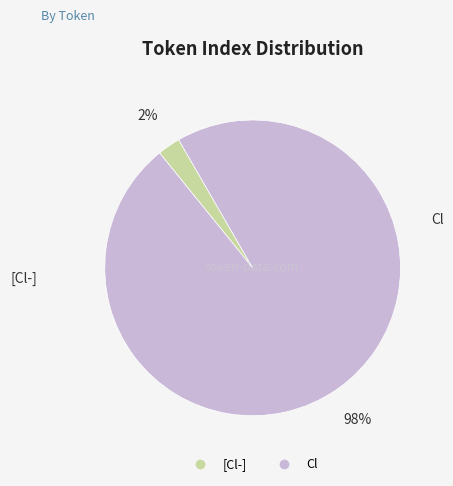

To the nearest percent, what is the combined percentage of Cl and [Cl-]?

100%